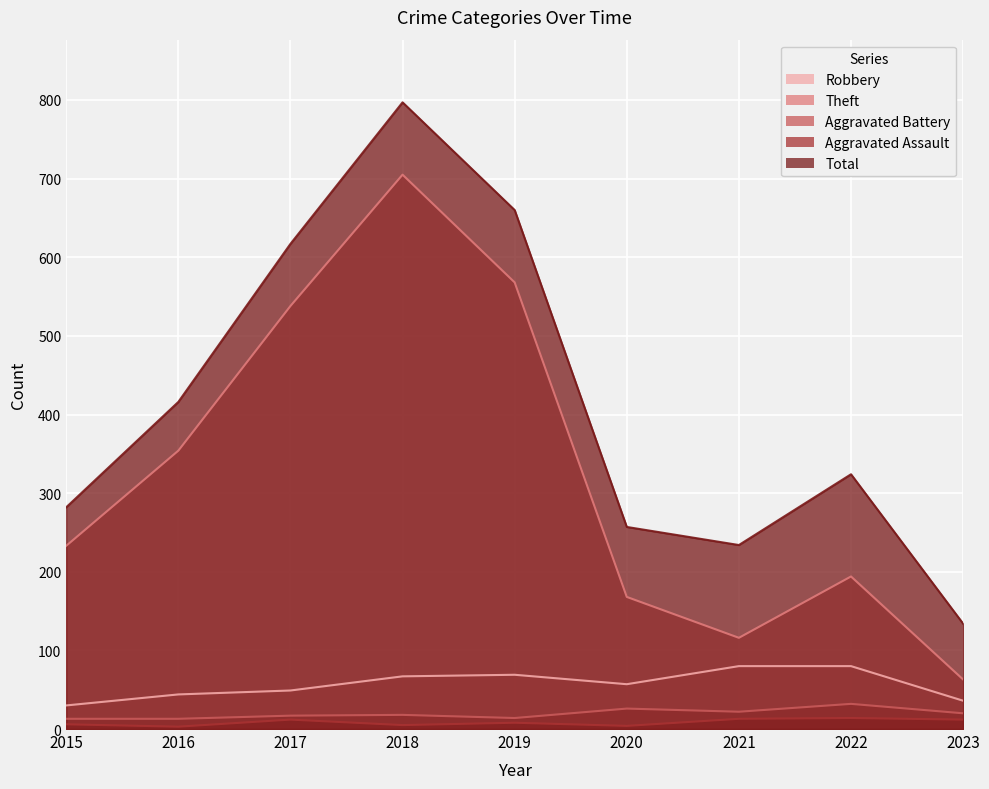

True or false: Aggravated Assault and Theft intersect in this chart.

False